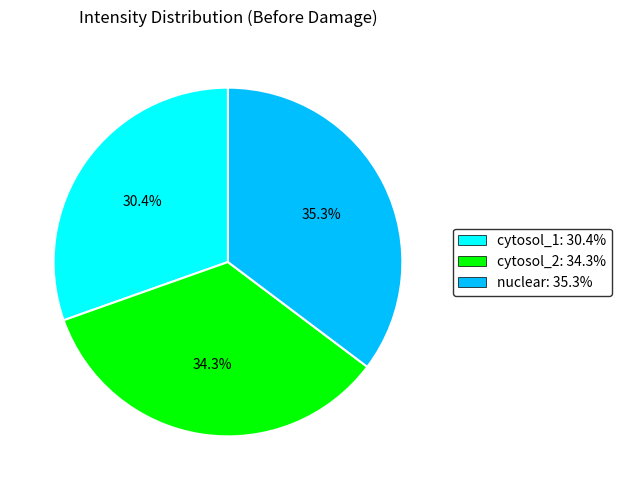

How many segments does this pie chart have?

3